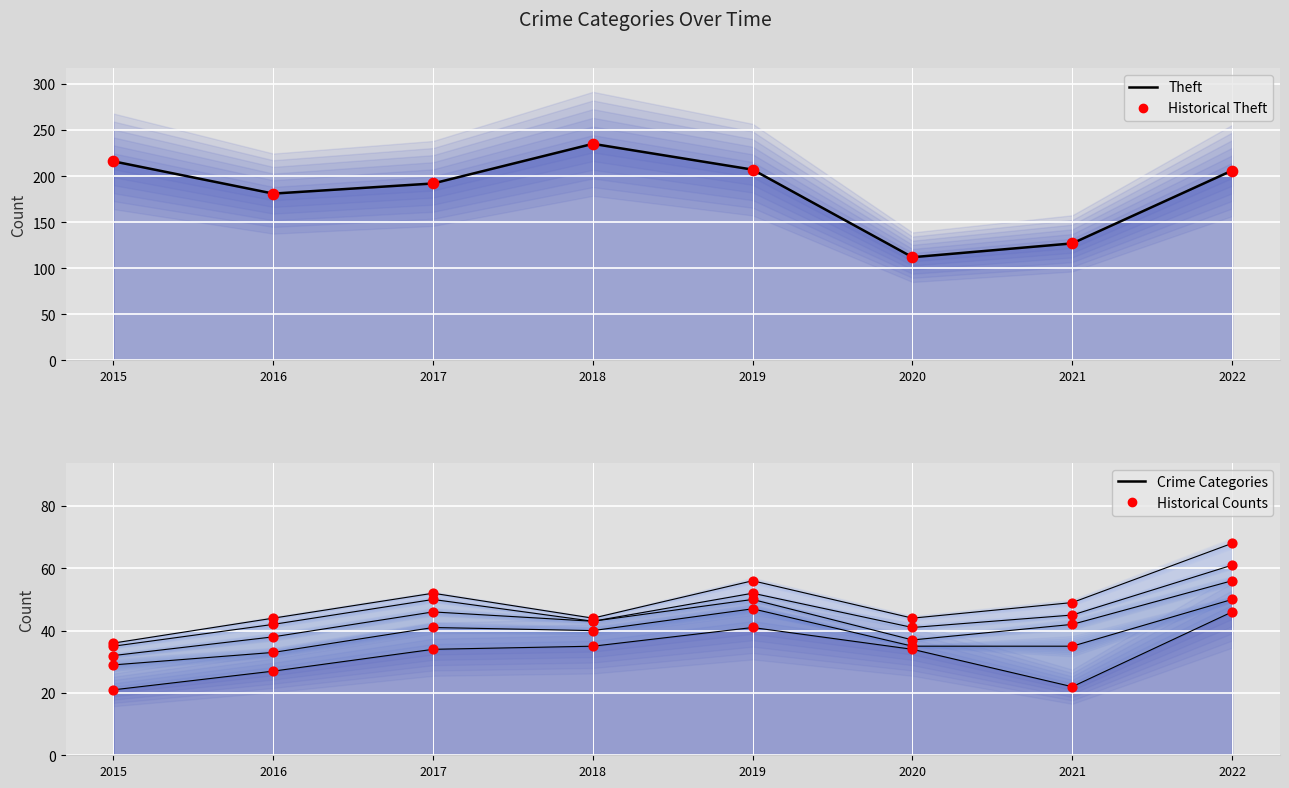

What is the change in value from 2017 to 2018?

+43